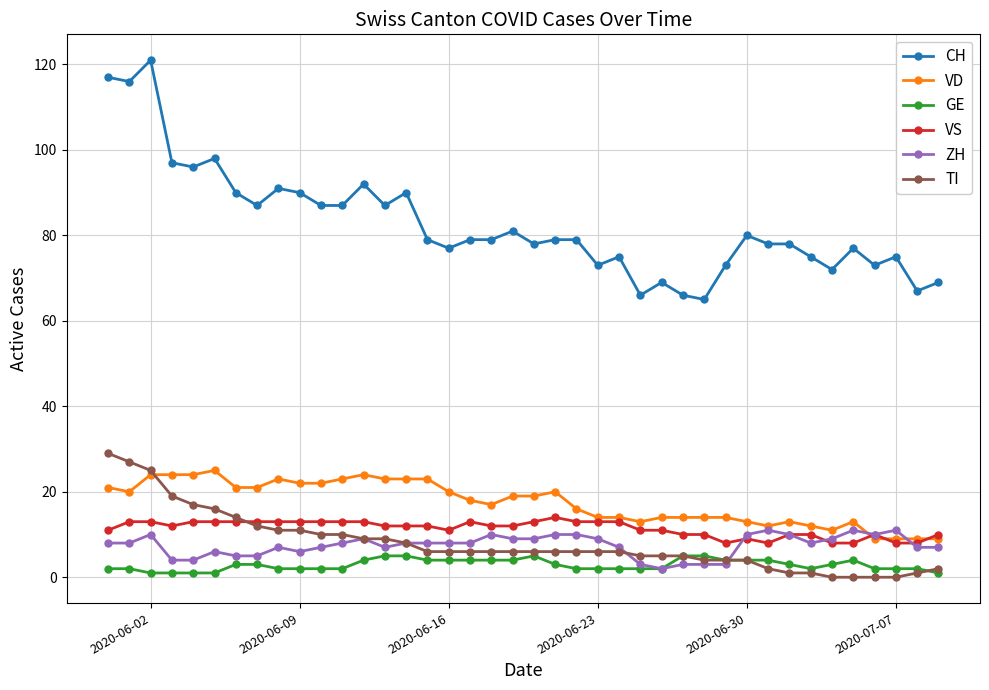

What is the maximum value for CH?

121